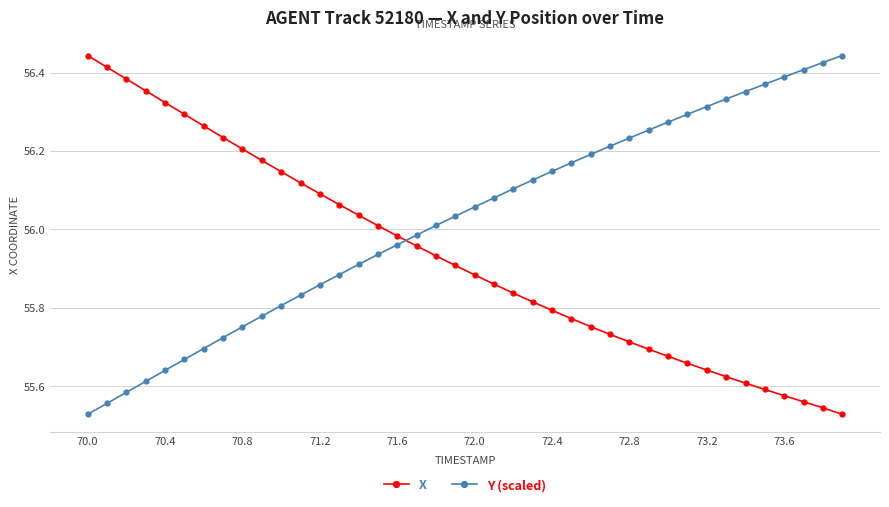

At how many categories does at least one series exceed 55?

40